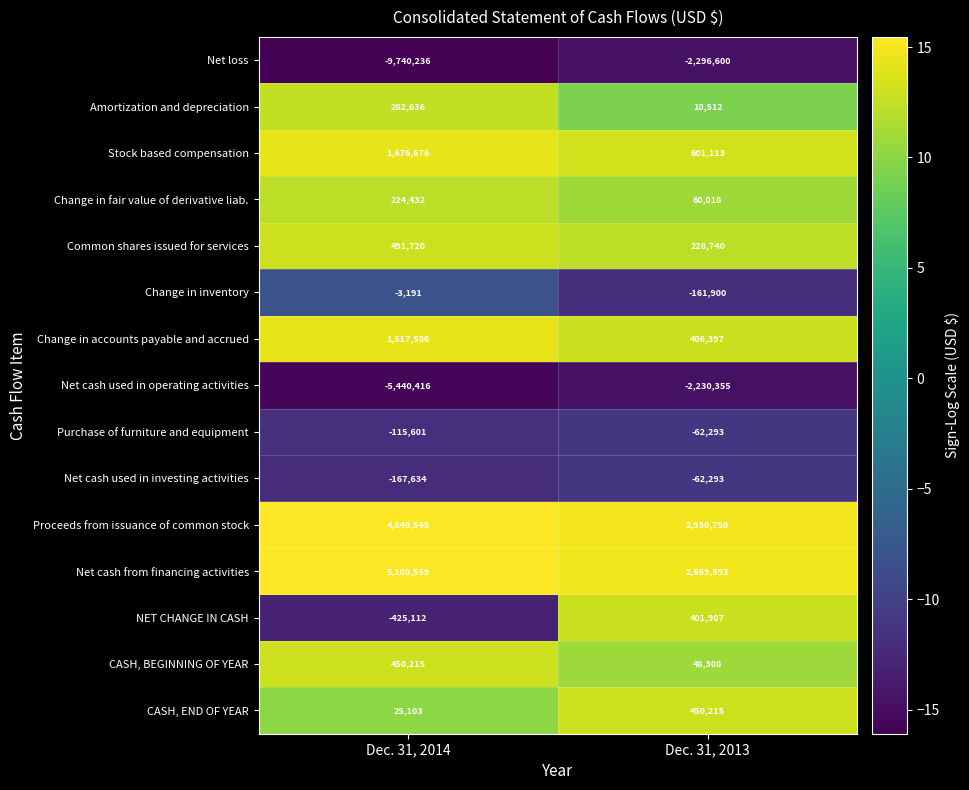

The Purchase of furniture and equipment series shows -81157 at Dec. 31, 2013. True or false?

False